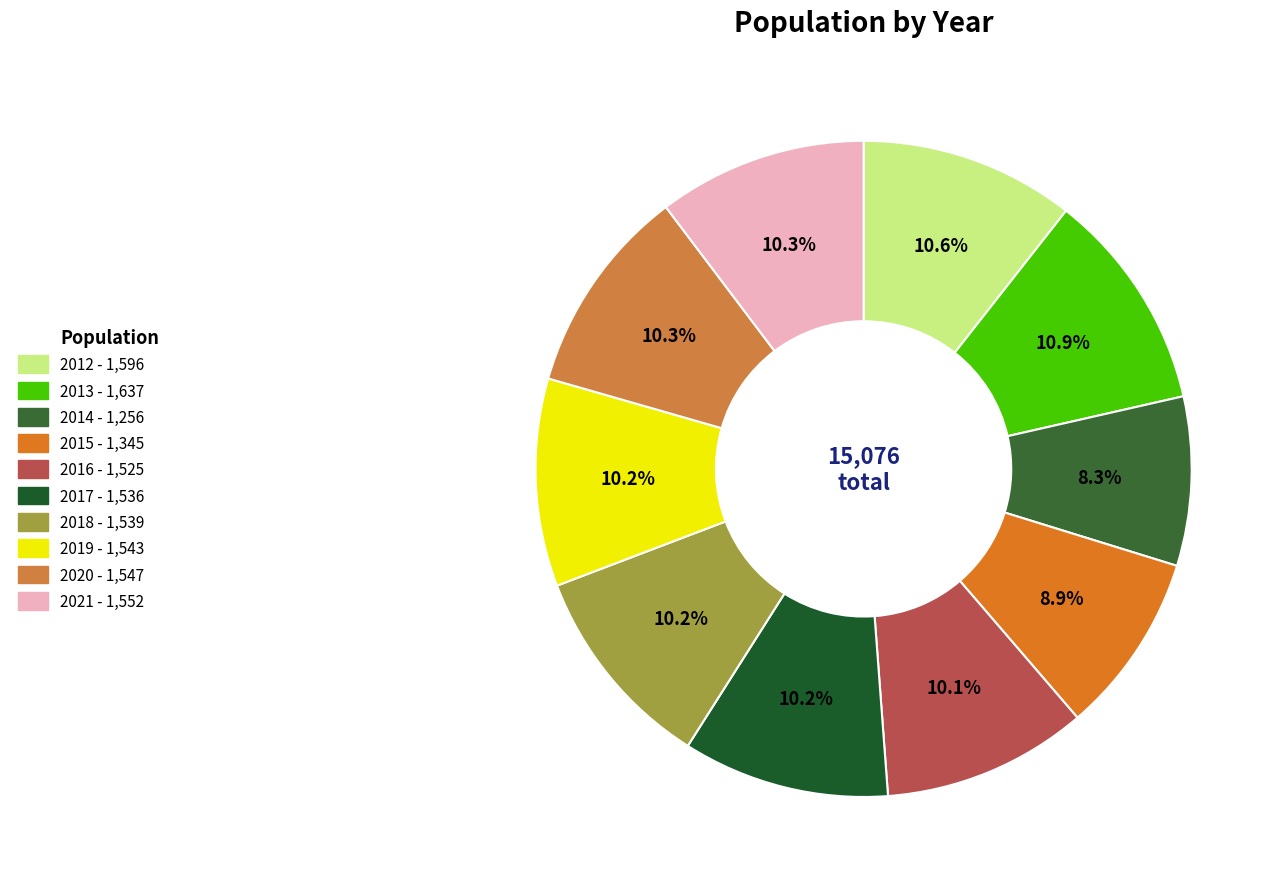

Is there any slice that represents more than half of the pie?

No